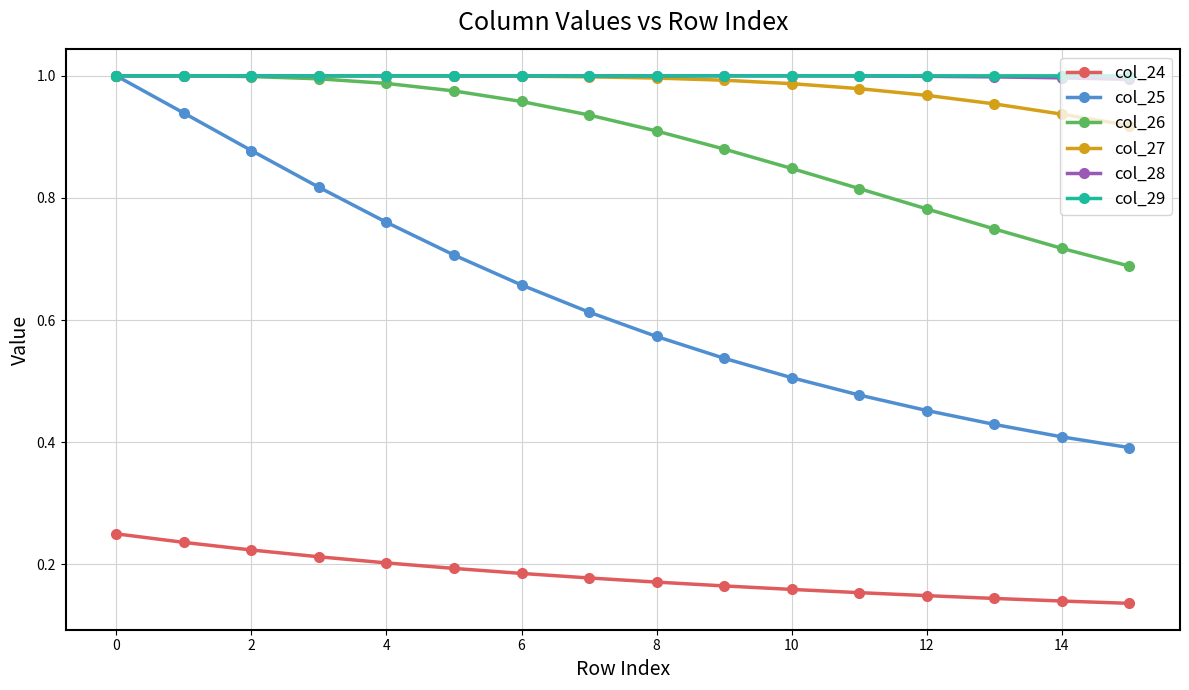

True or false: col_25 has more than 2 interior local peaks.

False